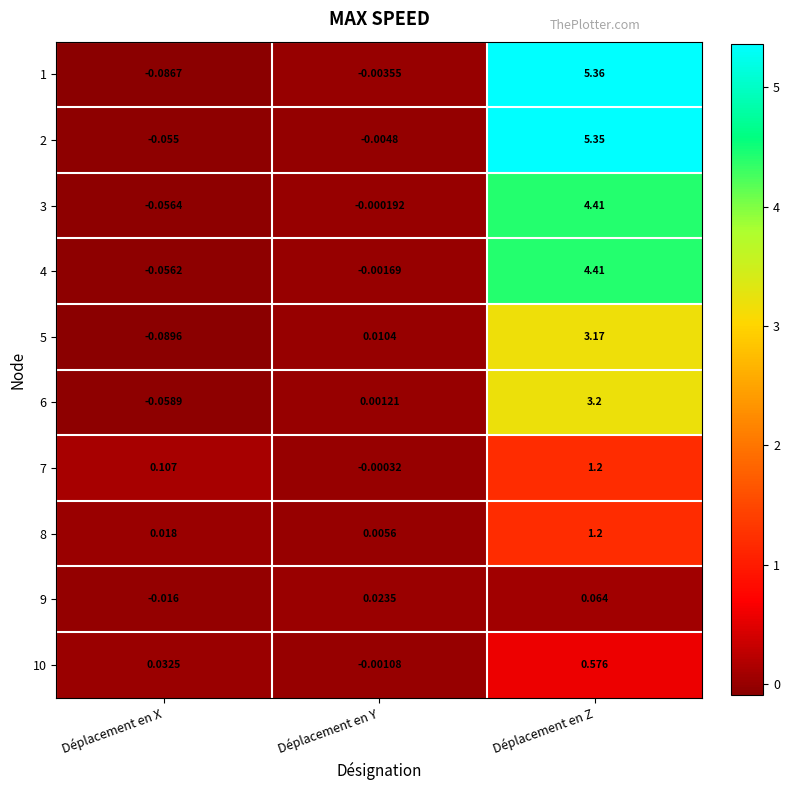

Is the value of 10 at Déplacement en Z greater than the value of 9 at Déplacement en X?

Yes